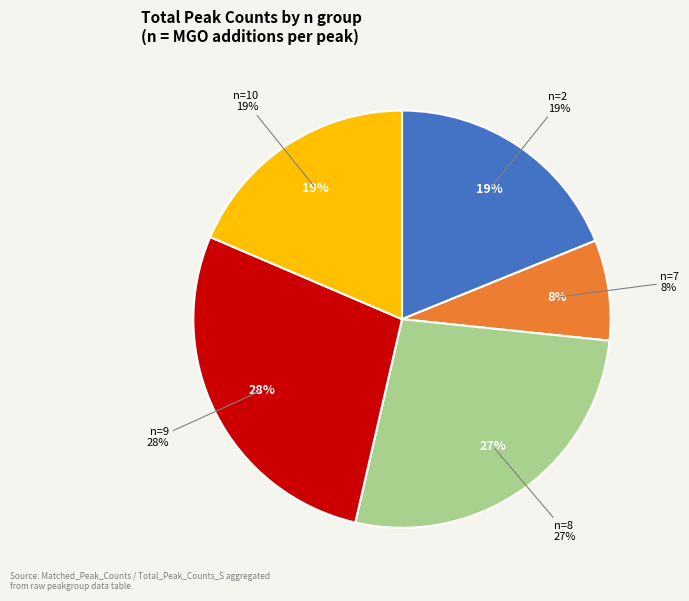

What percentage do 8 and 10 together represent?

45.5%